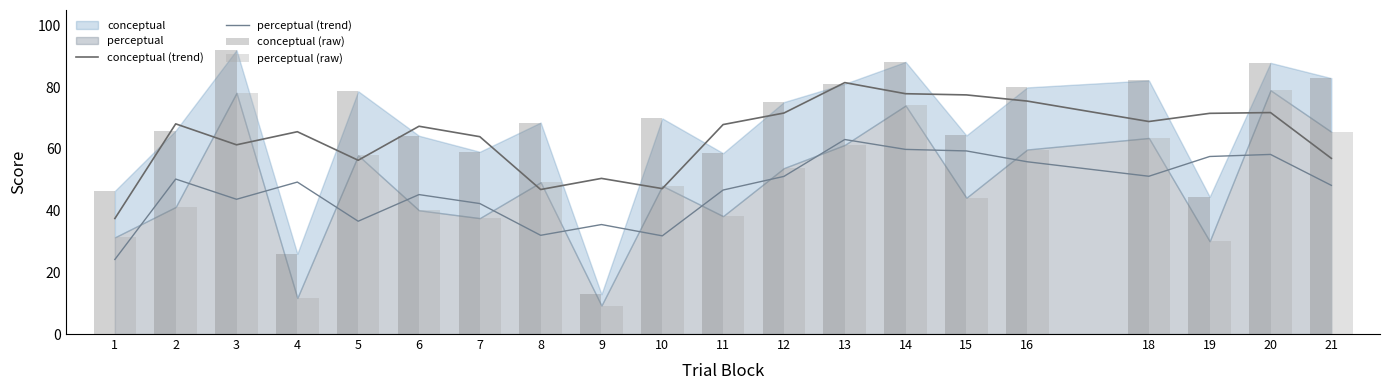

At which label does perceptual (raw) reach its minimum?

9